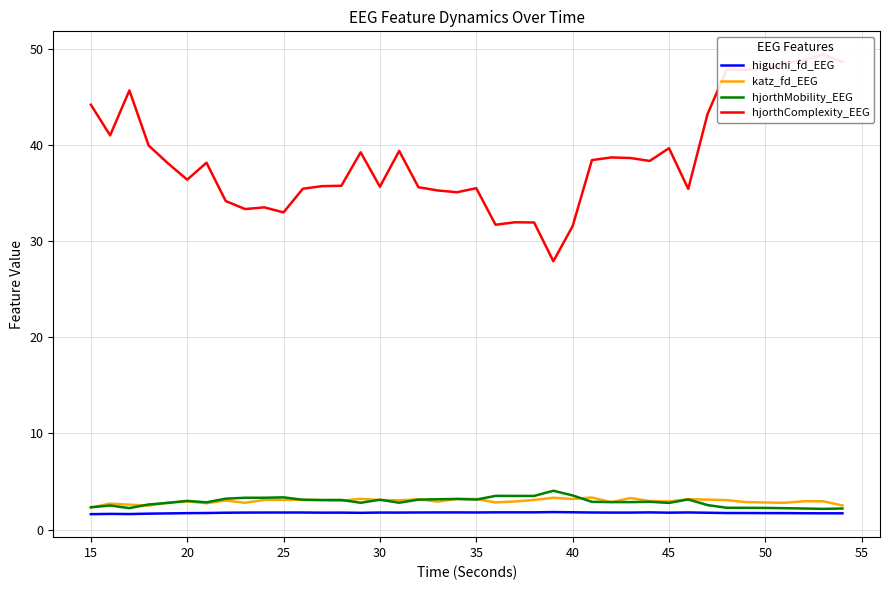

True or false: hjorthMobility_EEG has a value of 3.4 at 25.

True